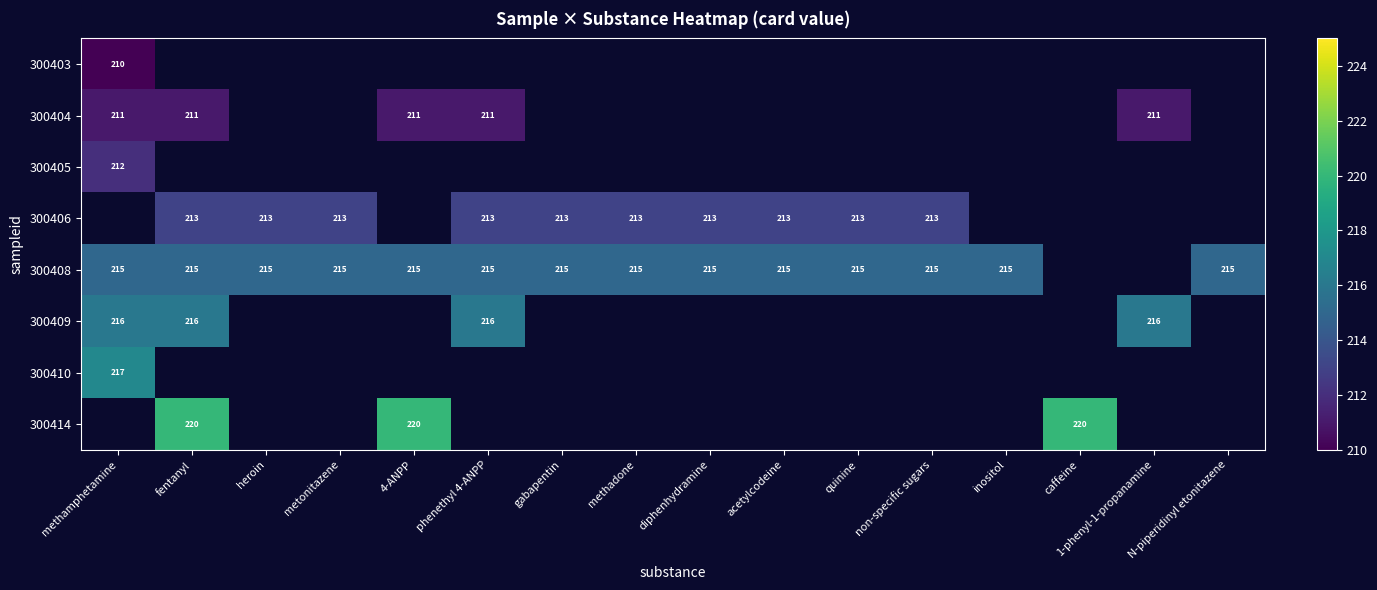

How many distinct data groups are displayed?

8